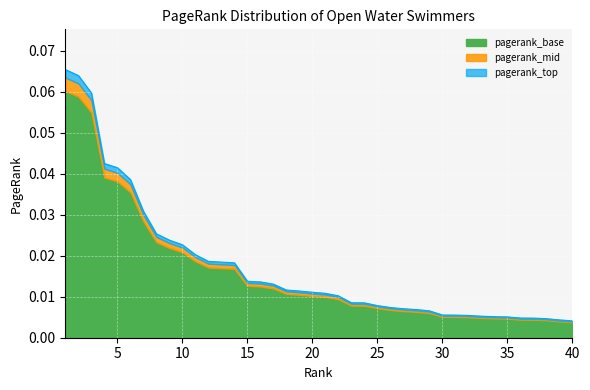

Which label corresponds to the smallest value in the chart?

40